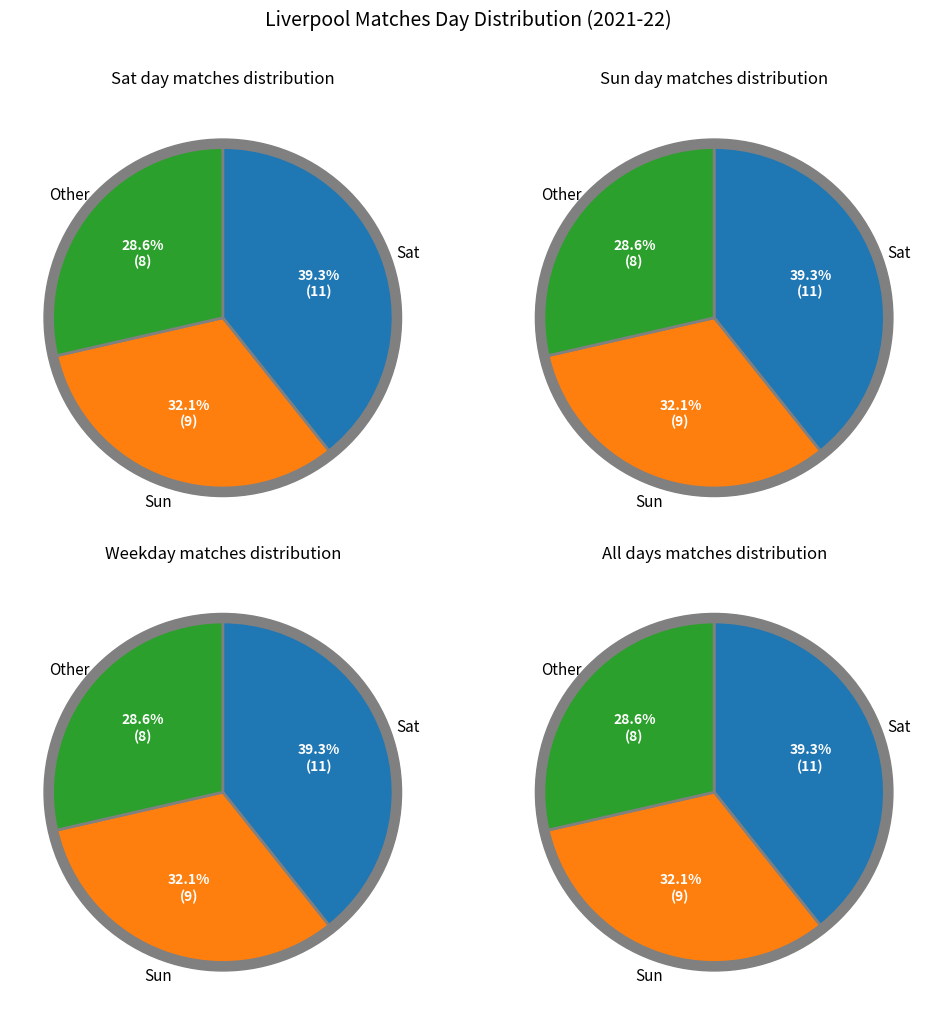

Is Sat the majority of the pie?

No